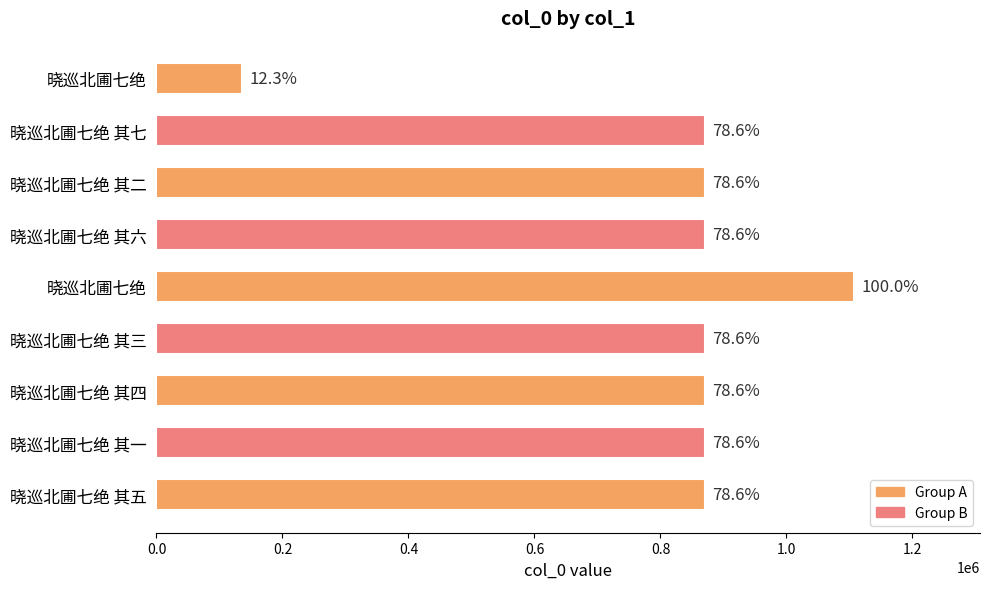

How many bars are there in total?

9